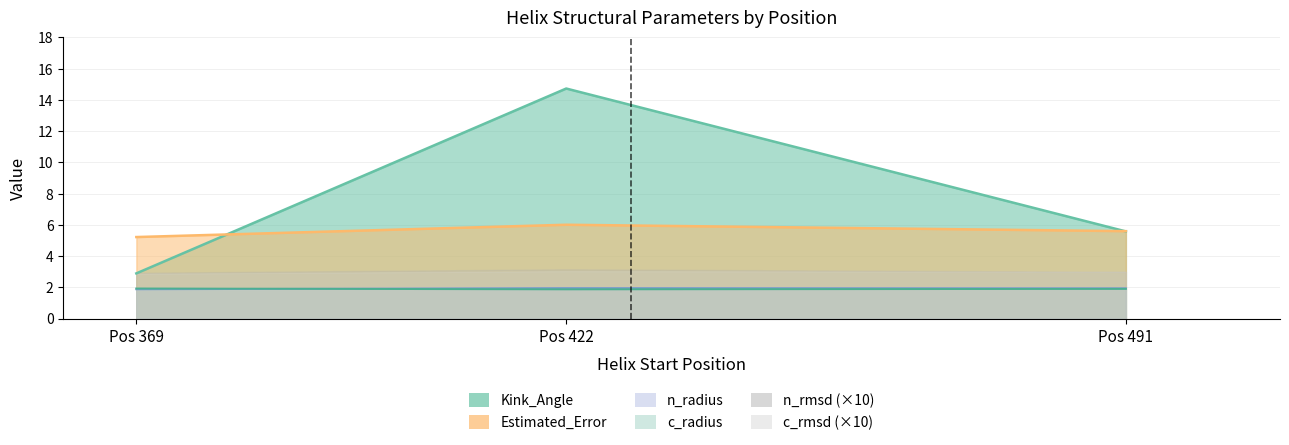

At 8, list the series in order from largest to smallest.

Estimated_Error, Kink_Angle, n_radius, c_radius, n_rmsd, c_rmsd